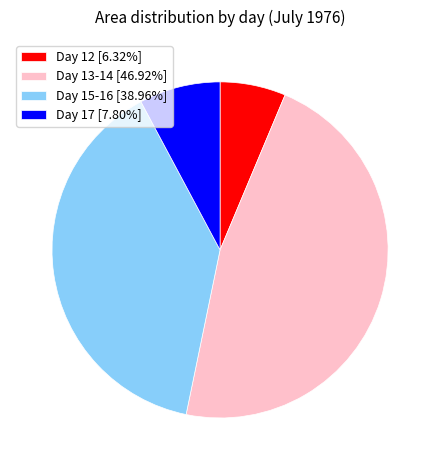

Does Day 17 [7.80%] account for over 50% of the chart?

No